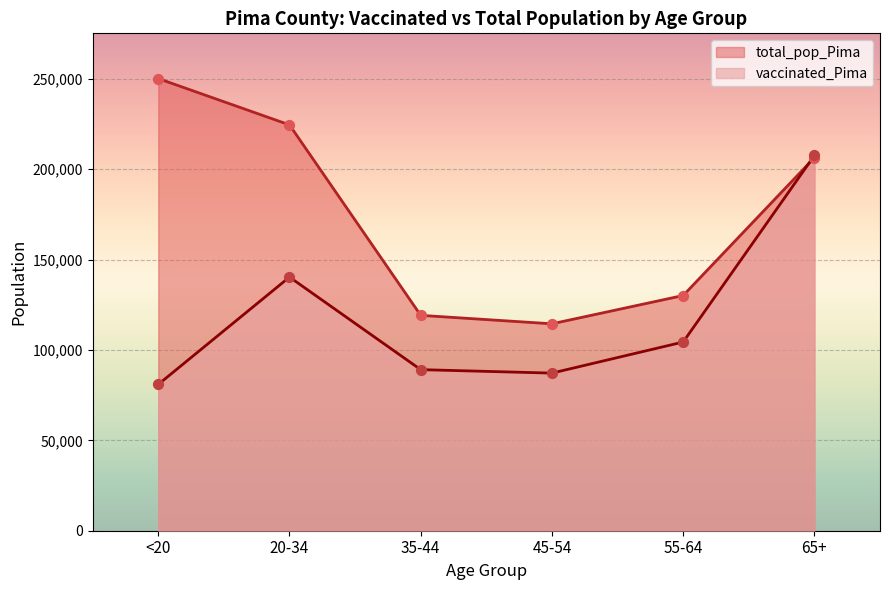

At which category is the sum across all series the highest?

65+